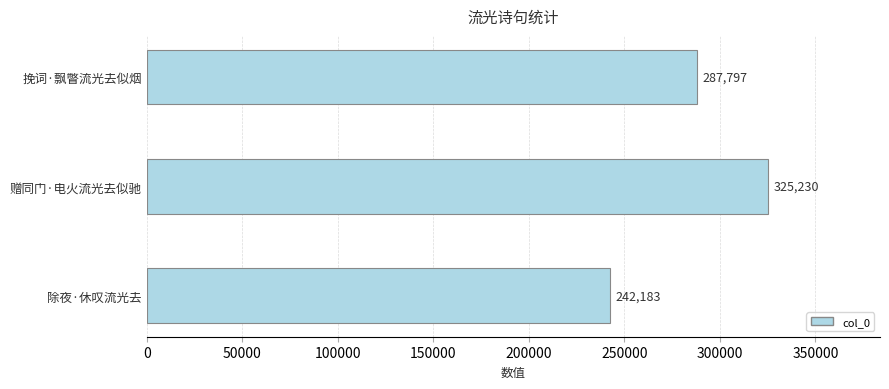

Is it true that the value at 除夜·休叹流光去 is 242183?

True